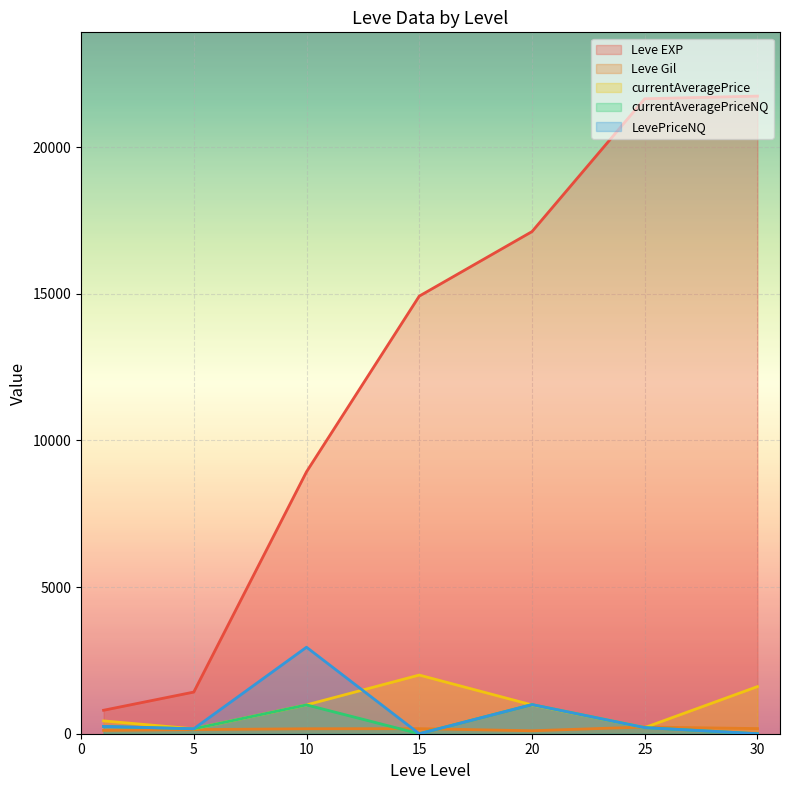

Reading left to right, list all the values displayed in this chart.

Leve EXP: 1=800.0	5=1420.0	10=8930.0	15=14920.0	20=17120.0	25=21650.0	30=21740.0
Leve Gil: 1=113.0	5=140.0	10=169.0	15=172.0	20=101.0	25=229.0	30=175.0
currentAveragePrice: 1=436.9	5=167.6	10=983.1	15=2000.0	20=982.0	25=208.5	30=1606.8
currentAveragePriceNQ: 1=249.2	5=168.1	10=983.1	15=0.0	20=993.0	25=208.5	30=0.0
LevePriceNQ: 1=249.2	5=168.1	10=2949.3	15=0.0	20=993.0	25=208.5	30=0.0